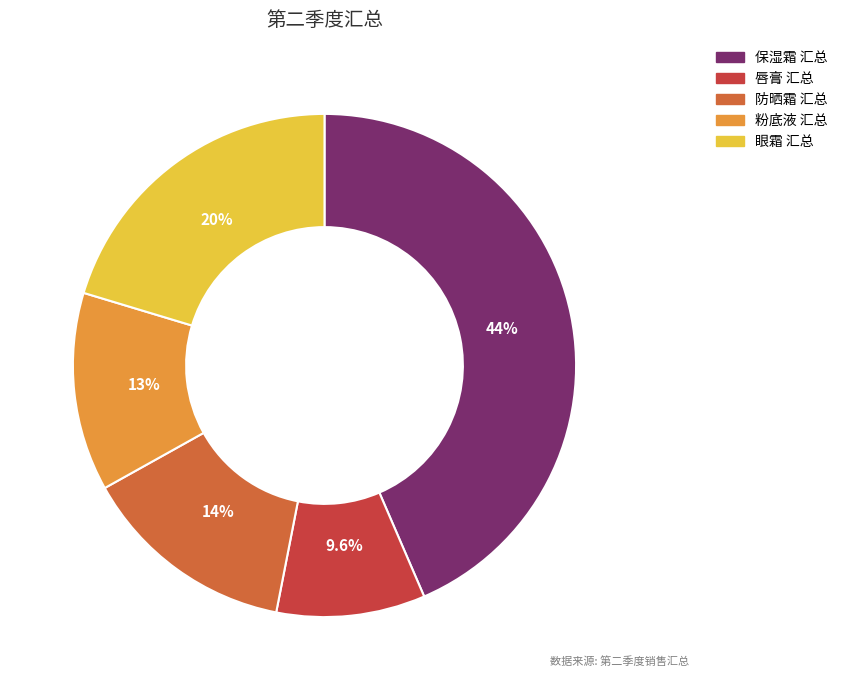

What is the largest slice in the pie chart?

保湿霜 汇总